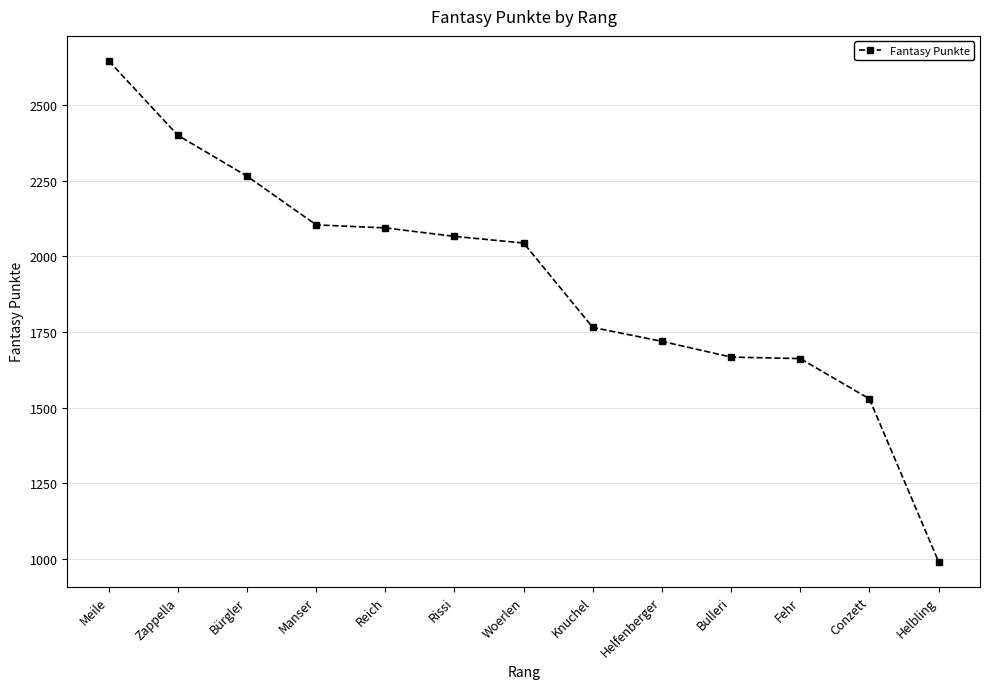

What is the sum of all values?

24952